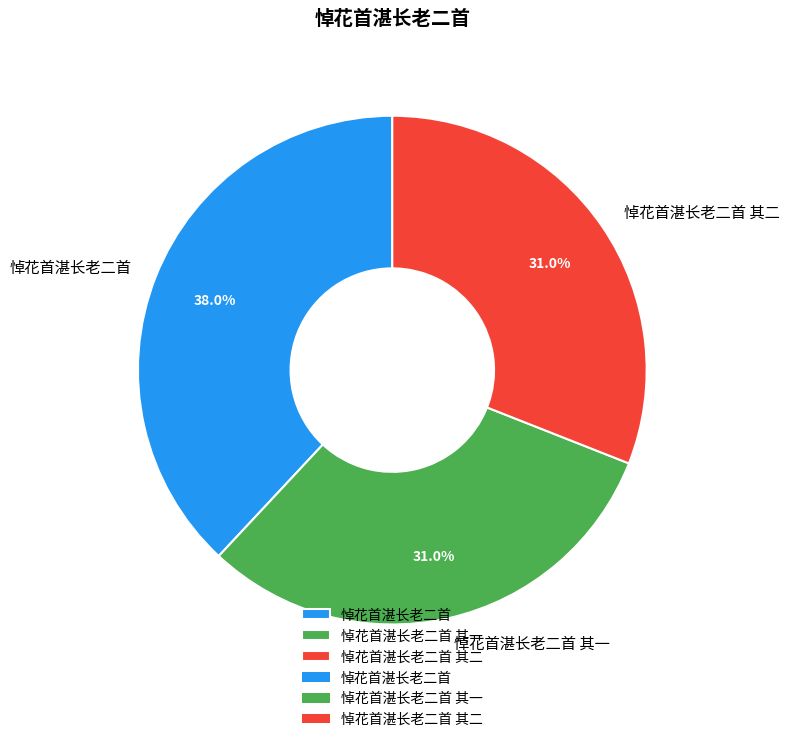

Does 悼花首湛长老二首 其二 account for over 50% of the chart?

No